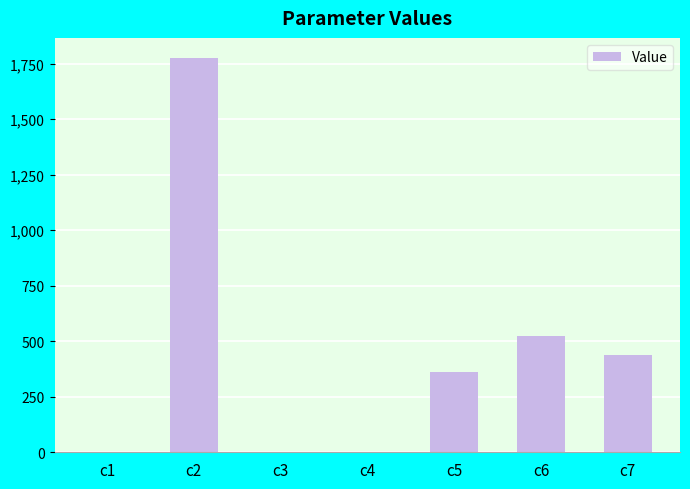

What is the change in value from c2 to c7?

-1337.1